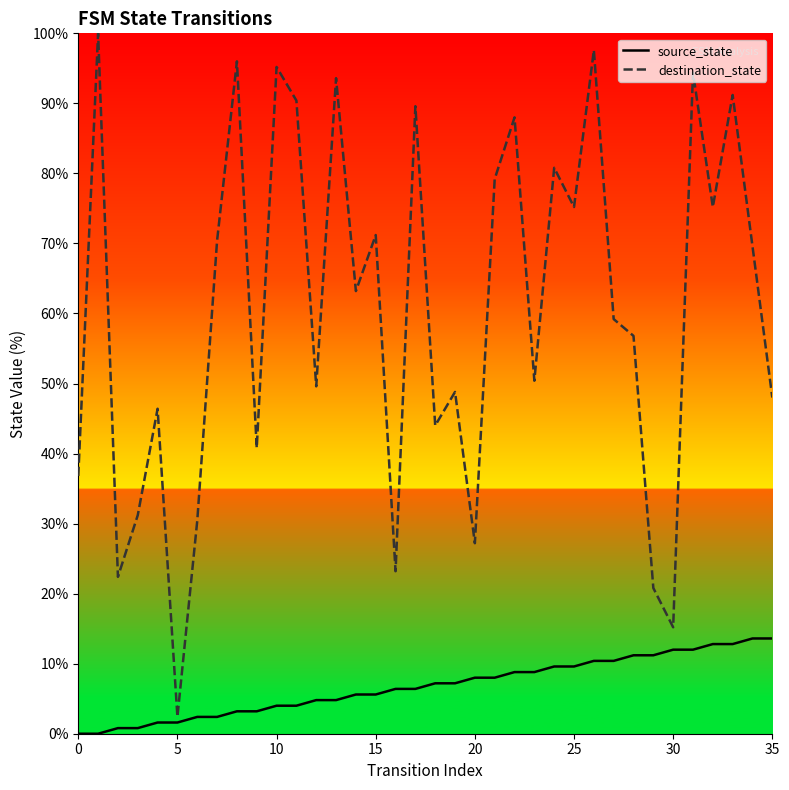

Which series has the largest total across all categories?

destination_state